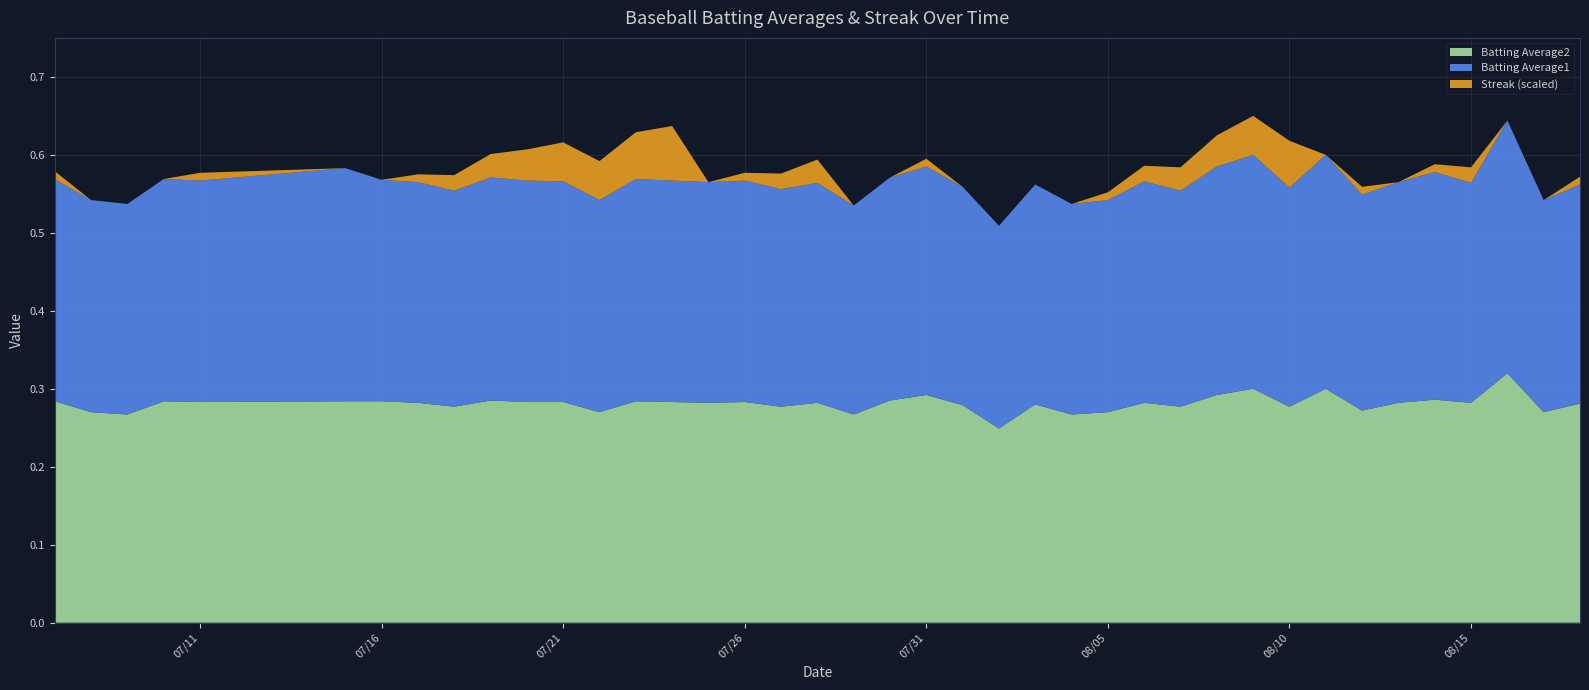

Reading left to right, list all the values displayed in this chart.

Batting Average1: 2010-07-07=0.3	2010-07-08=0.3	2010-07-09=0.3	2010-07-10=0.3	2010-07-11=0.3	2010-07-15=0.3	2010-07-16=0.3	2010-07-17=0.3	2010-07-18=0.3	2010-07-19=0.3	2010-07-20=0.3	2010-07-21=0.3	2010-07-22=0.3	2010-07-23=0.3	2010-07-24=0.3	2010-07-25=0.3	2010-07-26=0.3	2010-07-27=0.3	2010-07-28=0.3	2010-07-29=0.3	2010-07-30=0.3	2010-07-31=0.3	2010-08-01=0.3	2010-08-02=0.3	2010-08-03=0.3	2010-08-04=0.3	2010-08-05=0.3	2010-08-06=0.3	2010-08-07=0.3	2010-08-08=0.3	2010-08-09=0.3	2010-08-10=0.3	2010-08-11=0.3	2010-08-12=0.3	2010-08-13=0.3	2010-08-14=0.3	2010-08-15=0.3	2010-08-16=0.3	2010-08-17=0.3	2010-08-18=0.3
Batting Average2: 2010-07-07=0.3	2010-07-08=0.3	2010-07-09=0.3	2010-07-10=0.3	2010-07-11=0.3	2010-07-15=0.3	2010-07-16=0.3	2010-07-17=0.3	2010-07-18=0.3	2010-07-19=0.3	2010-07-20=0.3	2010-07-21=0.3	2010-07-22=0.3	2010-07-23=0.3	2010-07-24=0.3	2010-07-25=0.3	2010-07-26=0.3	2010-07-27=0.3	2010-07-28=0.3	2010-07-29=0.3	2010-07-30=0.3	2010-07-31=0.3	2010-08-01=0.3	2010-08-02=0.2	2010-08-03=0.3	2010-08-04=0.3	2010-08-05=0.3	2010-08-06=0.3	2010-08-07=0.3	2010-08-08=0.3	2010-08-09=0.3	2010-08-10=0.3	2010-08-11=0.3	2010-08-12=0.3	2010-08-13=0.3	2010-08-14=0.3	2010-08-15=0.3	2010-08-16=0.3	2010-08-17=0.3	2010-08-18=0.3
Streak: 2010-07-07=2.0	2010-07-08=0.0	2010-07-09=0.0	2010-07-10=0.0	2010-07-11=2.0	2010-07-15=0.0	2010-07-16=0.0	2010-07-17=2.0	2010-07-18=4.0	2010-07-19=6.0	2010-07-20=8.0	2010-07-21=10.0	2010-07-22=10.0	2010-07-23=12.0	2010-07-24=14.0	2010-07-25=0.0	2010-07-26=2.0	2010-07-27=4.0	2010-07-28=6.0	2010-07-29=0.0	2010-07-30=0.0	2010-07-31=2.0	2010-08-01=0.0	2010-08-02=0.0	2010-08-03=0.0	2010-08-04=0.0	2010-08-05=2.0	2010-08-06=4.0	2010-08-07=6.0	2010-08-08=8.0	2010-08-09=10.0	2010-08-10=12.0	2010-08-11=0.0	2010-08-12=2.0	2010-08-13=0.0	2010-08-14=2.0	2010-08-15=4.0	2010-08-16=0.0	2010-08-17=0.0	2010-08-18=2.0